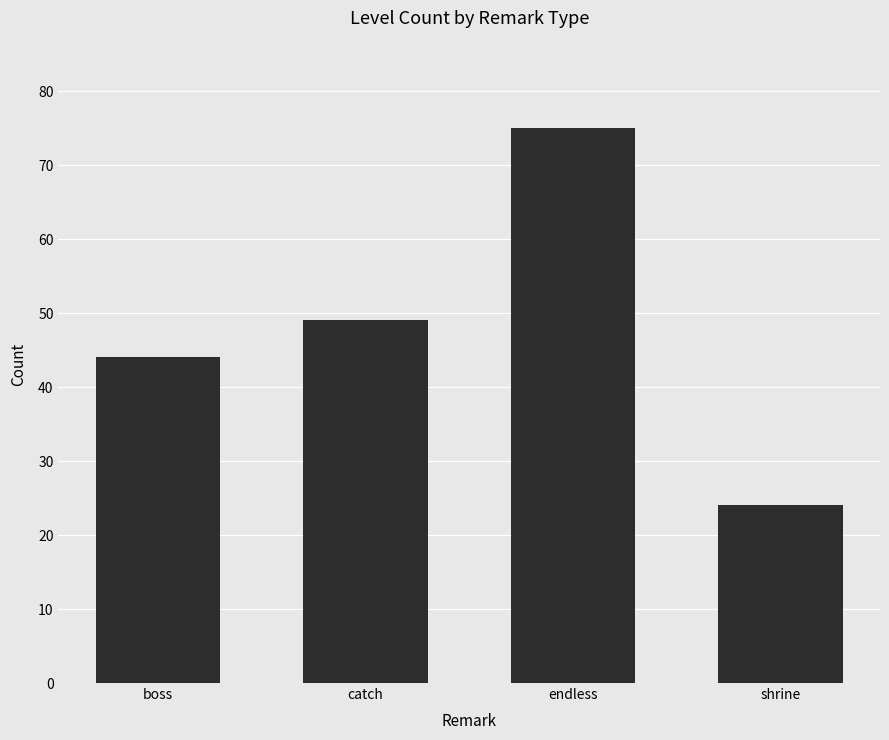

Reading right to left, transcribe all the data shown in this chart.

shrine=24	endless=75	catch=49	boss=44